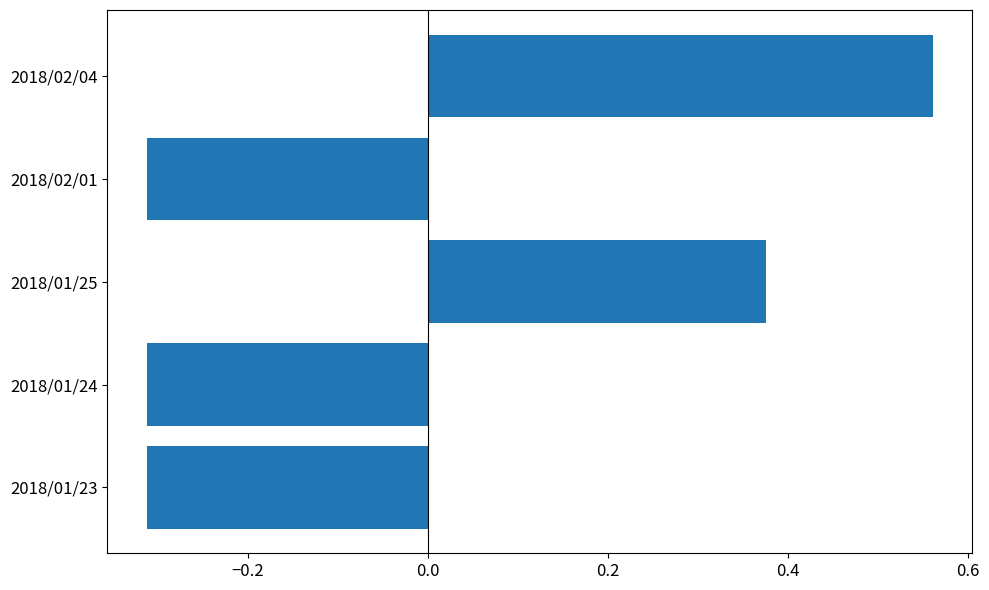

What is the change in value from 2018/02/01 to 2018/02/04?

+0.9